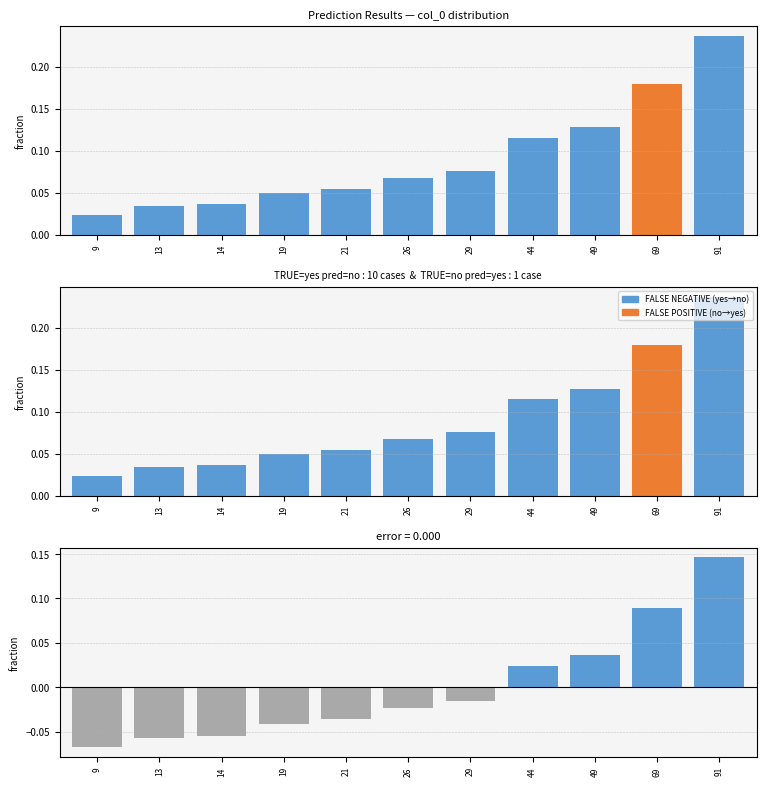

Which has a higher value, 14 or 69?

69